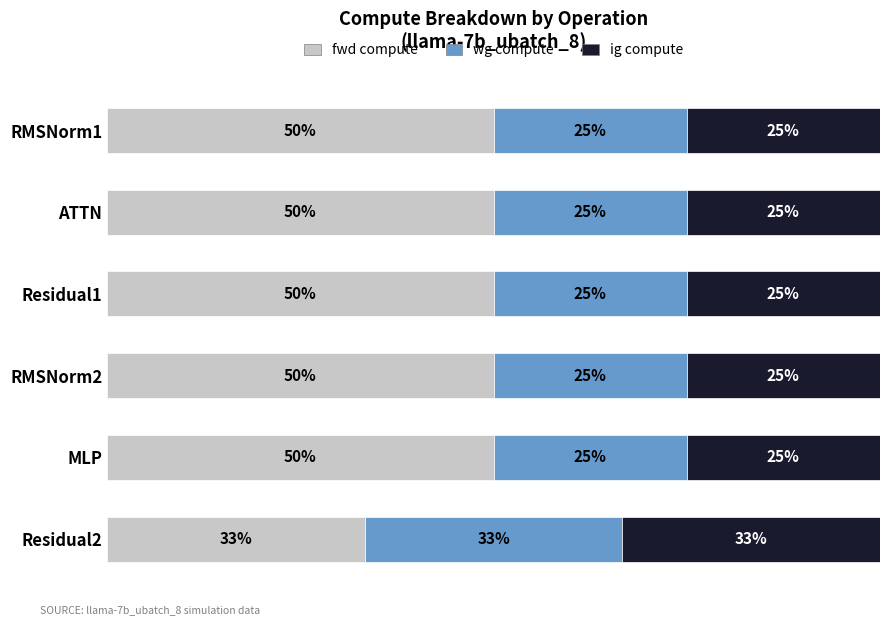

Where is fwd compute nearest to the value 41?

Residual2